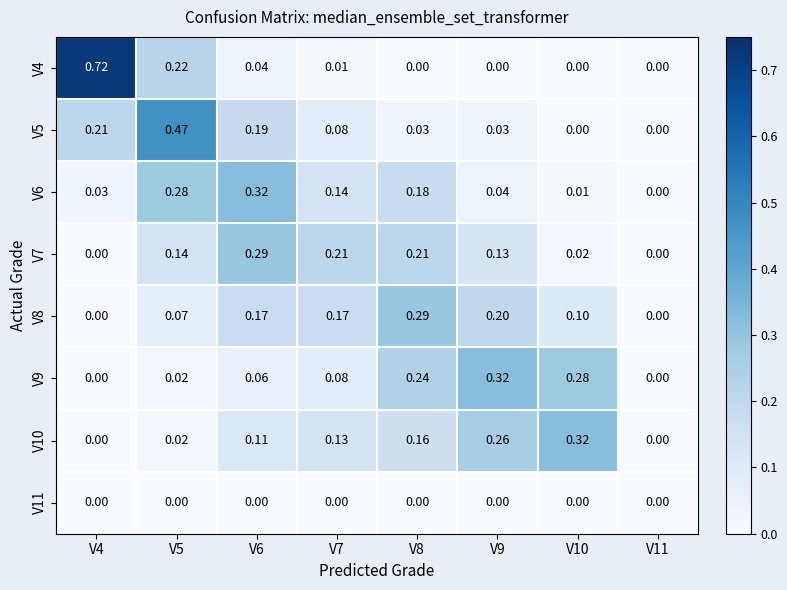

Is the value of V6 at V10 greater than the value of V5 at V11?

Yes